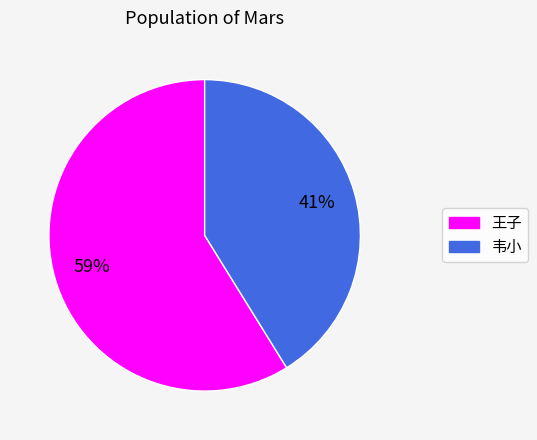

Is there any slice that represents more than half of the pie?

Yes